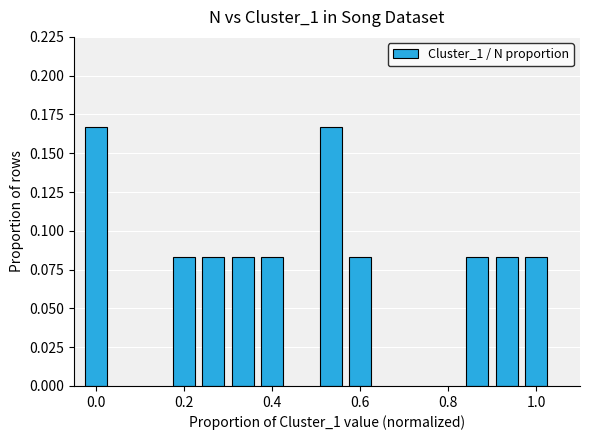

How many bars are there in total?

10